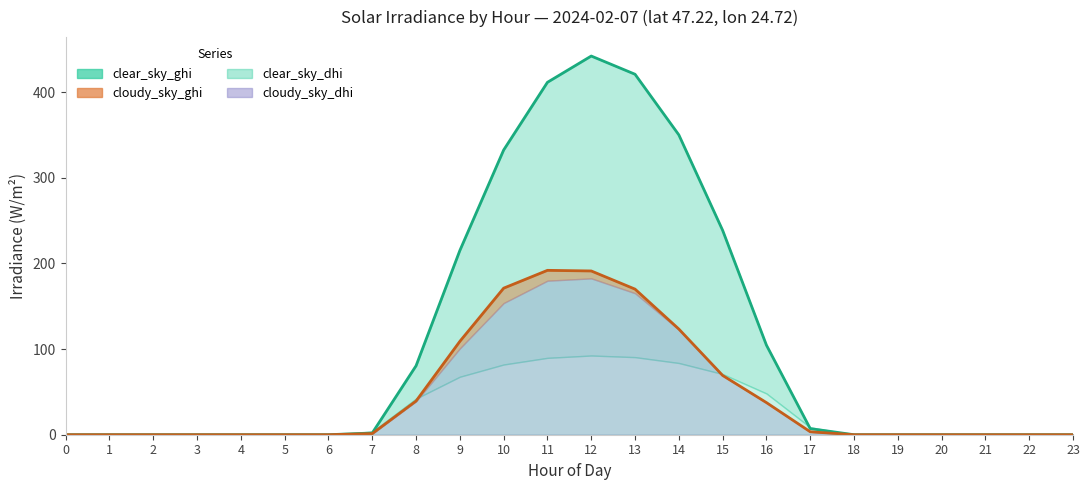

Which series changed the most between 14 and 15?

clear_sky_ghi